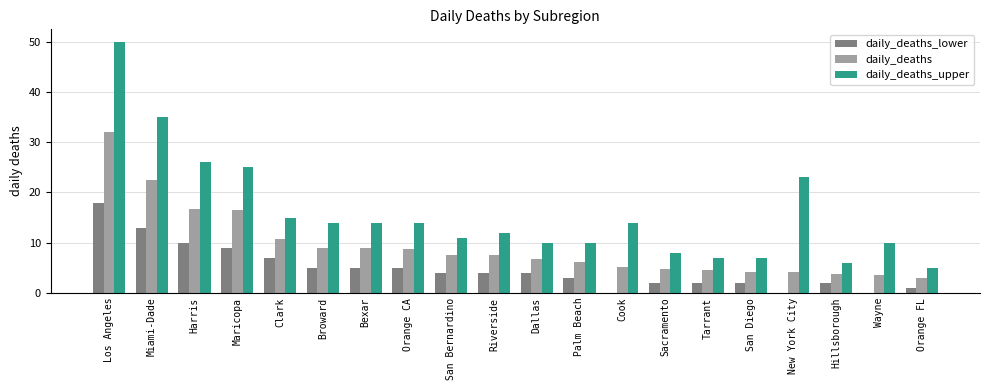

True or false: daily_deaths_lower has a value of -11.1 at Cook.

False